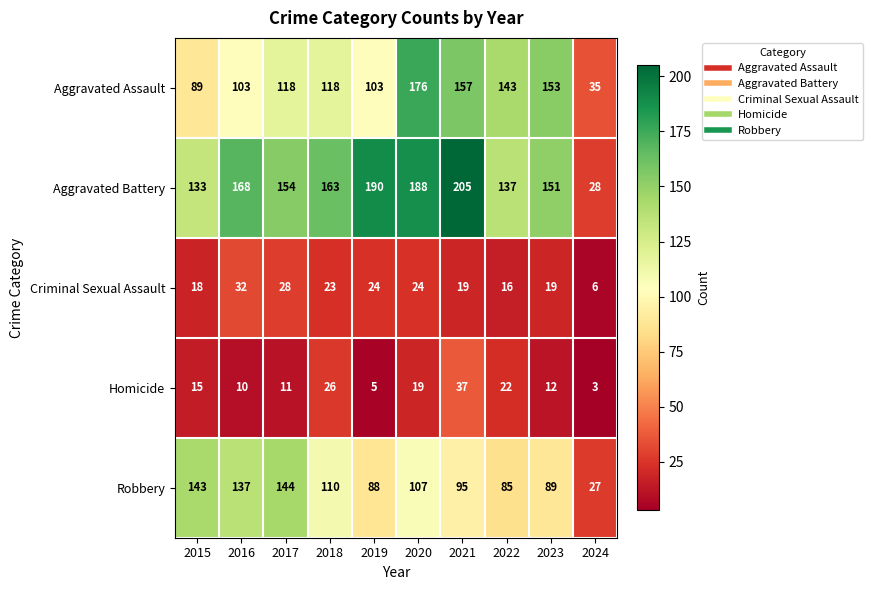

The value of Homicide at 2019 is 9. True or false?

False